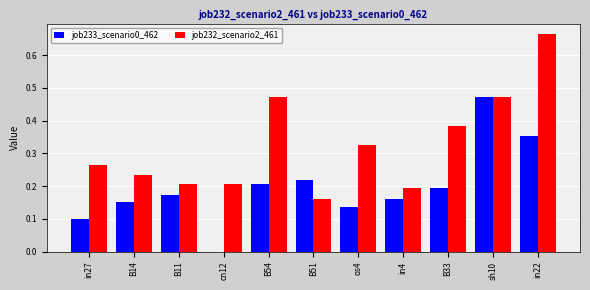

The value of job232_scenario2_461 at in22 is 0.2. True or false?

False